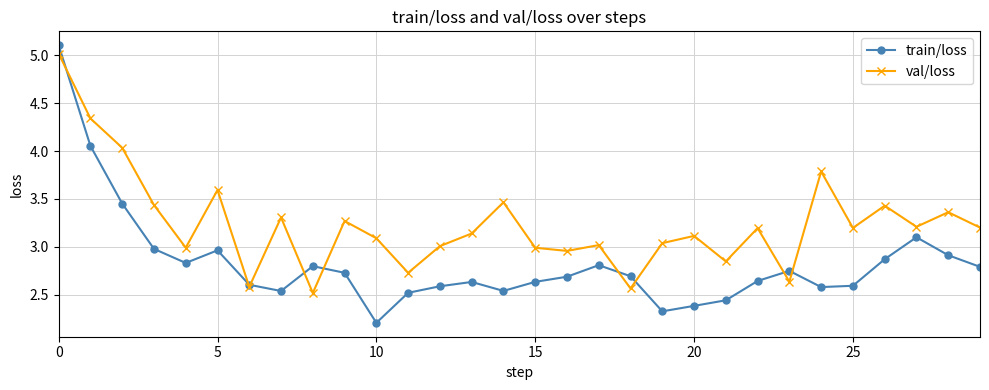

True or false: train/loss has more than 2 points higher than both neighbors.

True